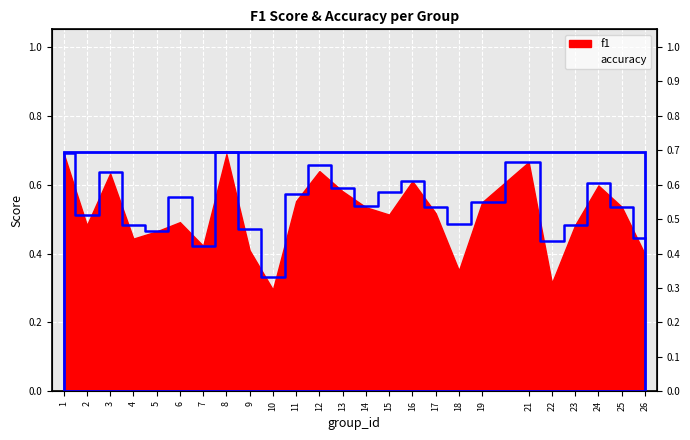

What is the change in value from 1 to 4?

-0.2